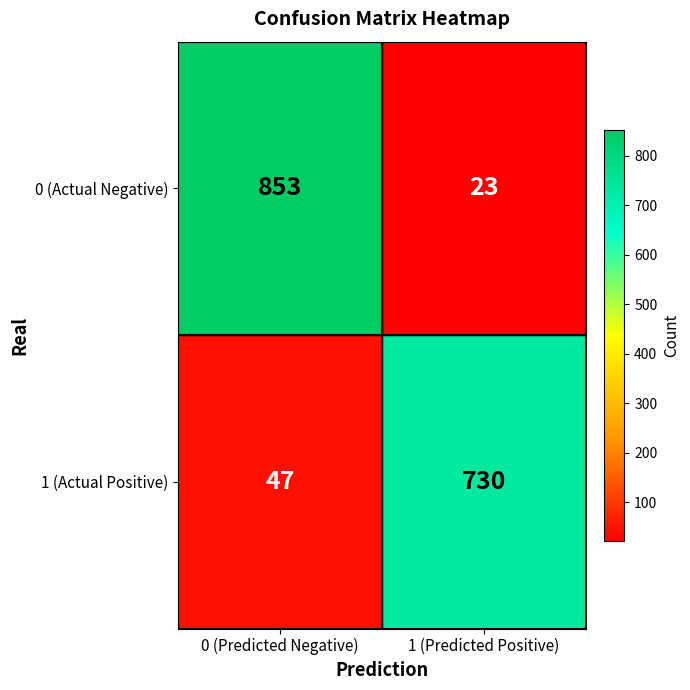

Which series has the largest range (max minus min)?

0 (Actual Negative)